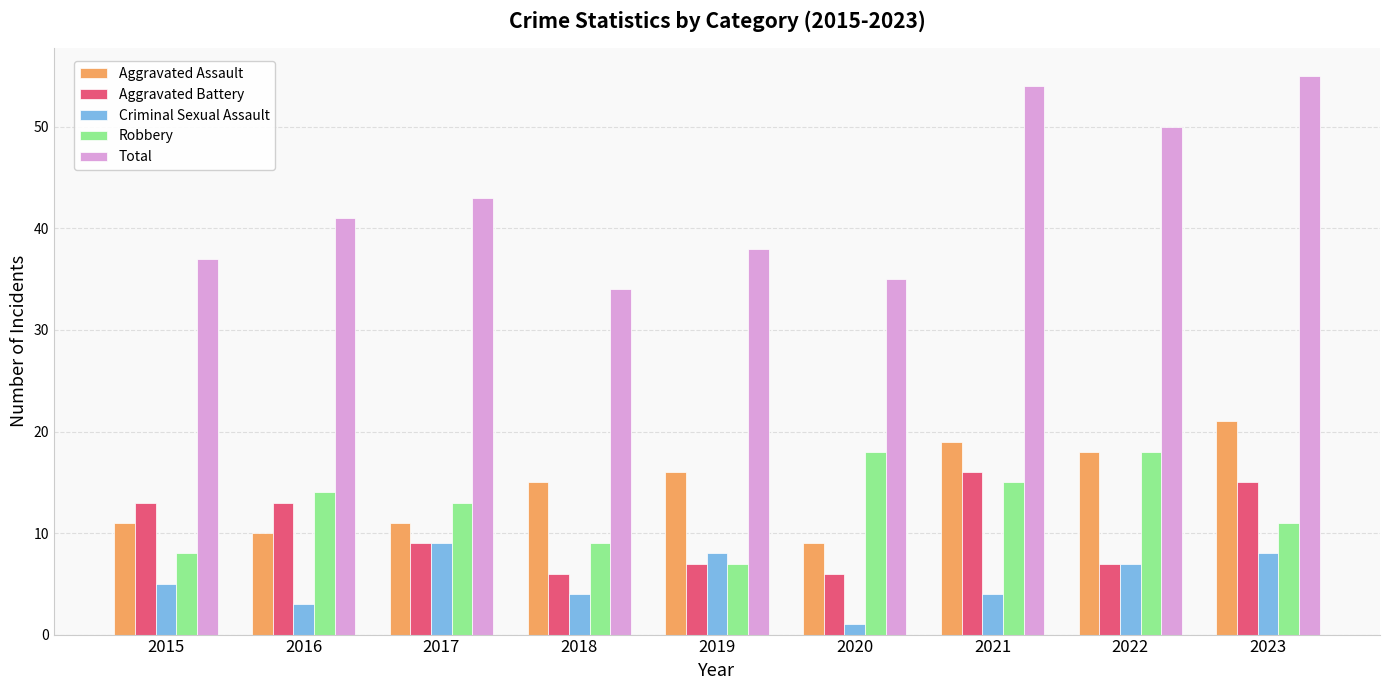

True or false: Criminal Sexual Assault has a value of 3 at 2016.

True